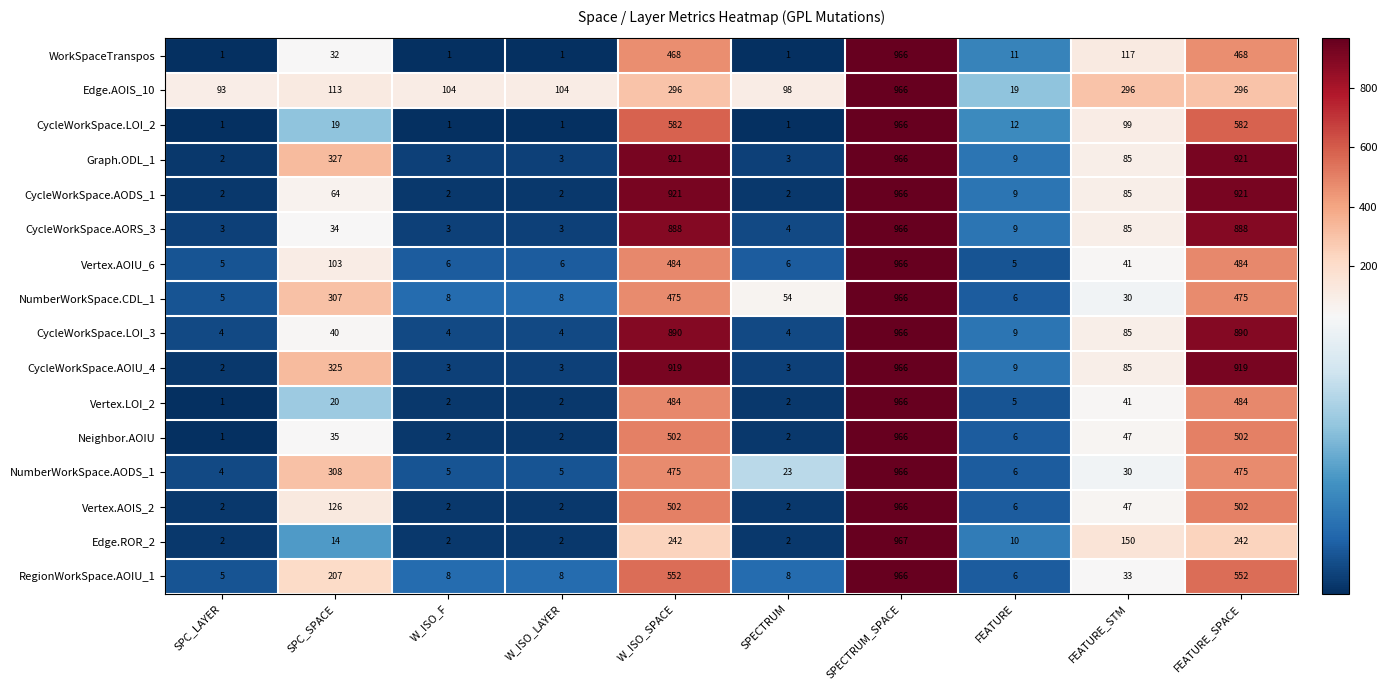

Count the number of categories in the chart.

10